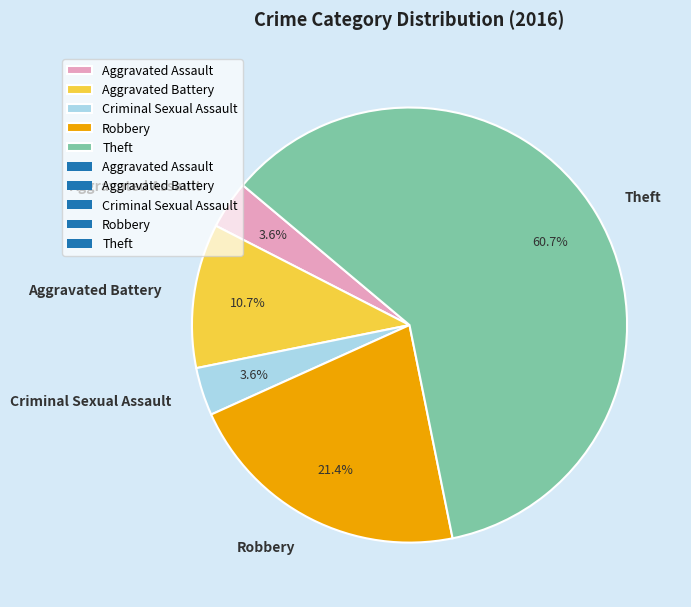

Between Theft and Robbery, which is larger?

Theft